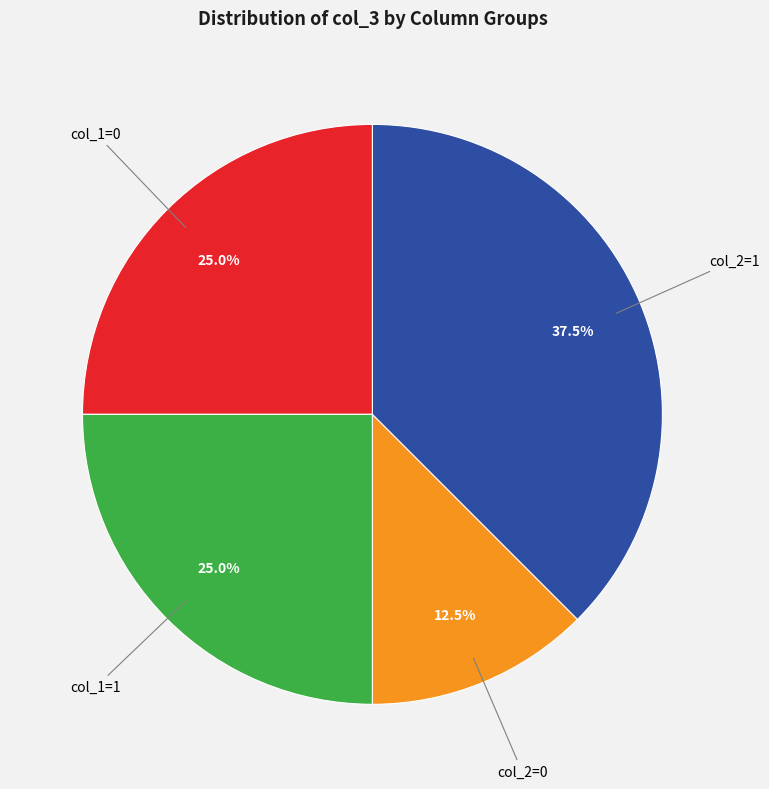

Is there any slice that represents more than half of the pie?

No